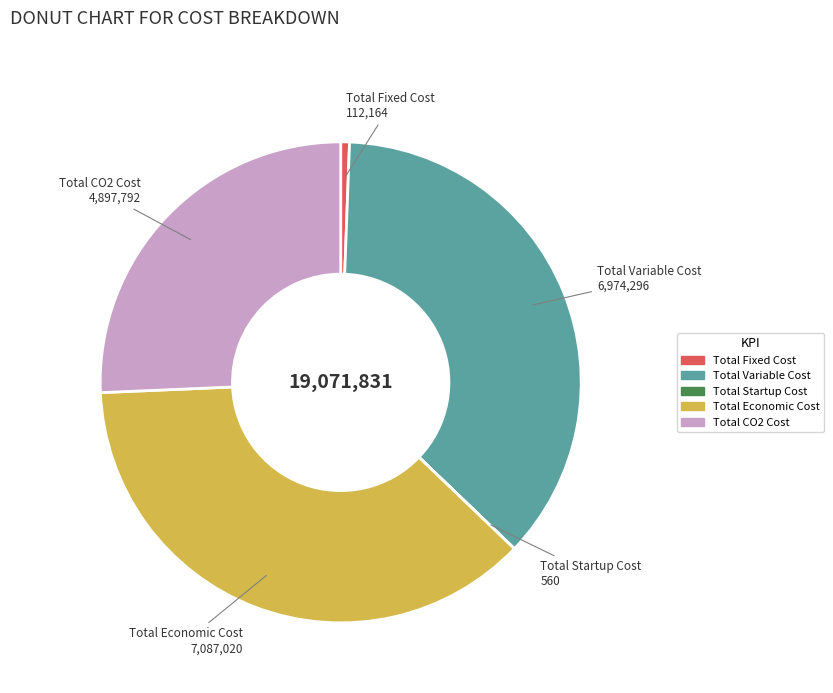

Is the sum of Total Fixed Cost and Total CO2 Cost greater than half?

No